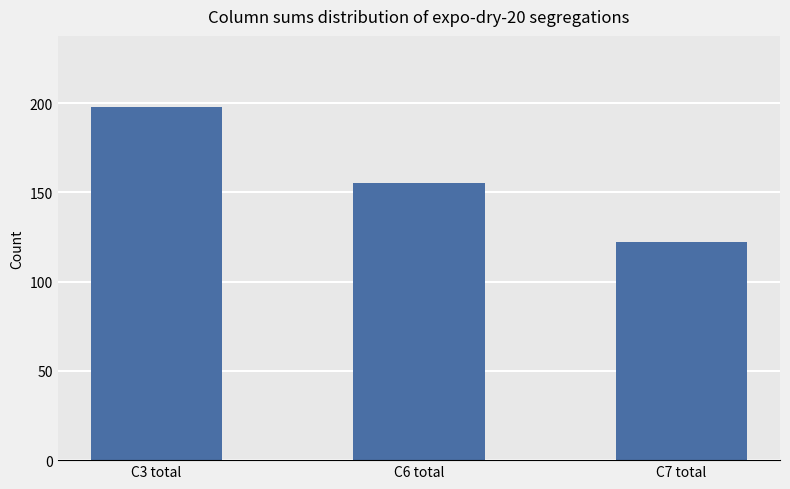

What is the label of the 3rd bar from the right?

C3 total